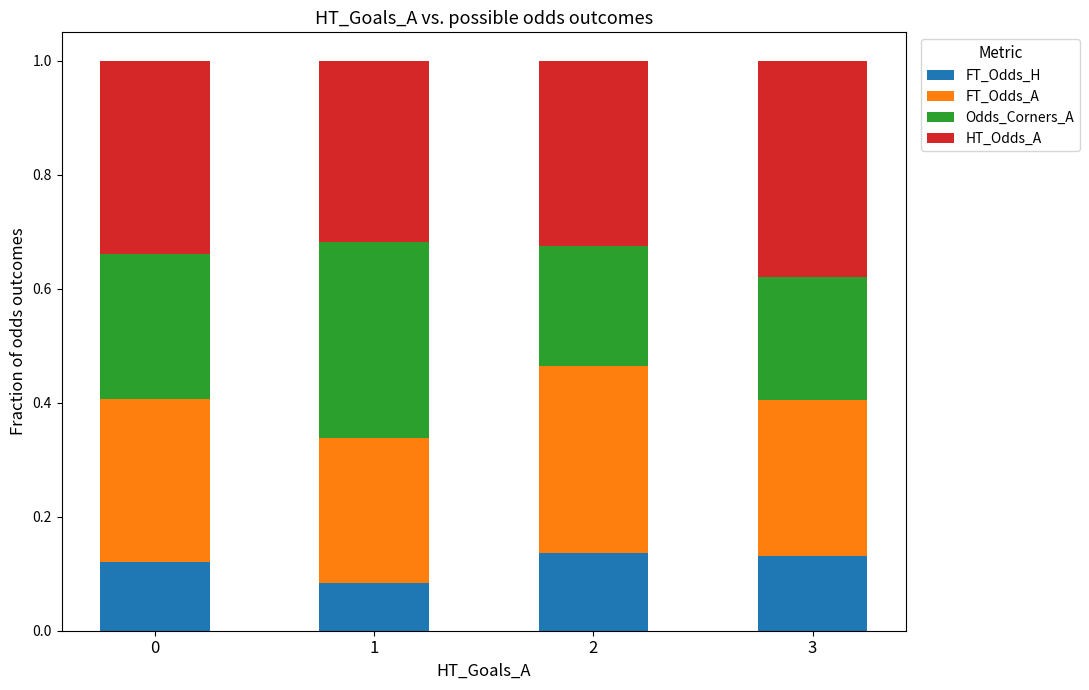

At which label does FT_Odds_H reach its minimum?

1